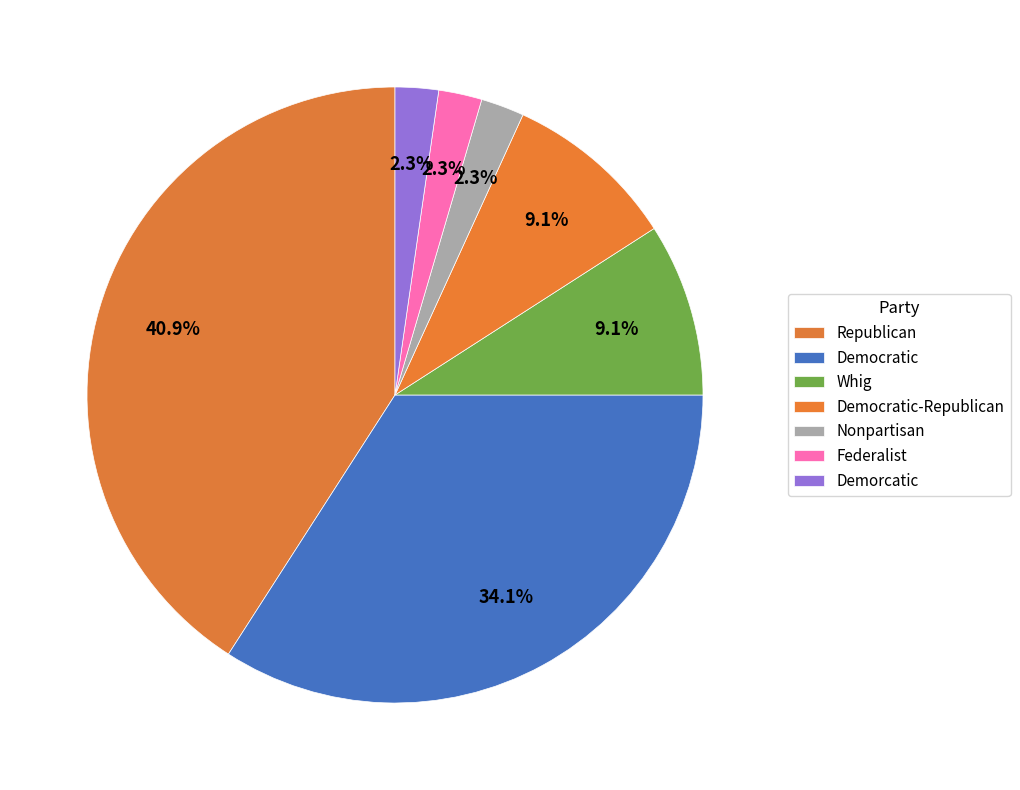

How many slices are in this pie chart?

7